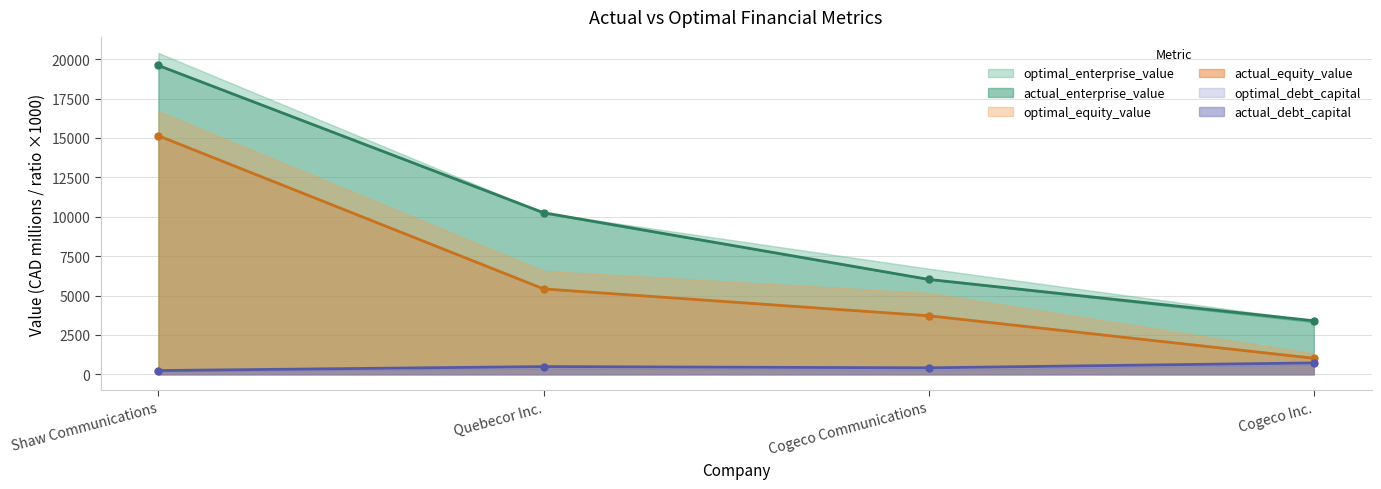

At which category is the sum across all series the highest?

Shaw Communications